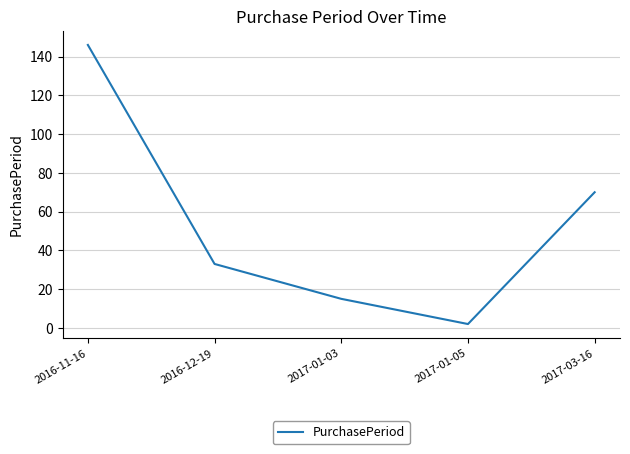

Reading left to right, list all the values displayed in this chart.

2016-11-16=146	2016-12-19=33	2017-01-03=15	2017-01-05=2	2017-03-16=70